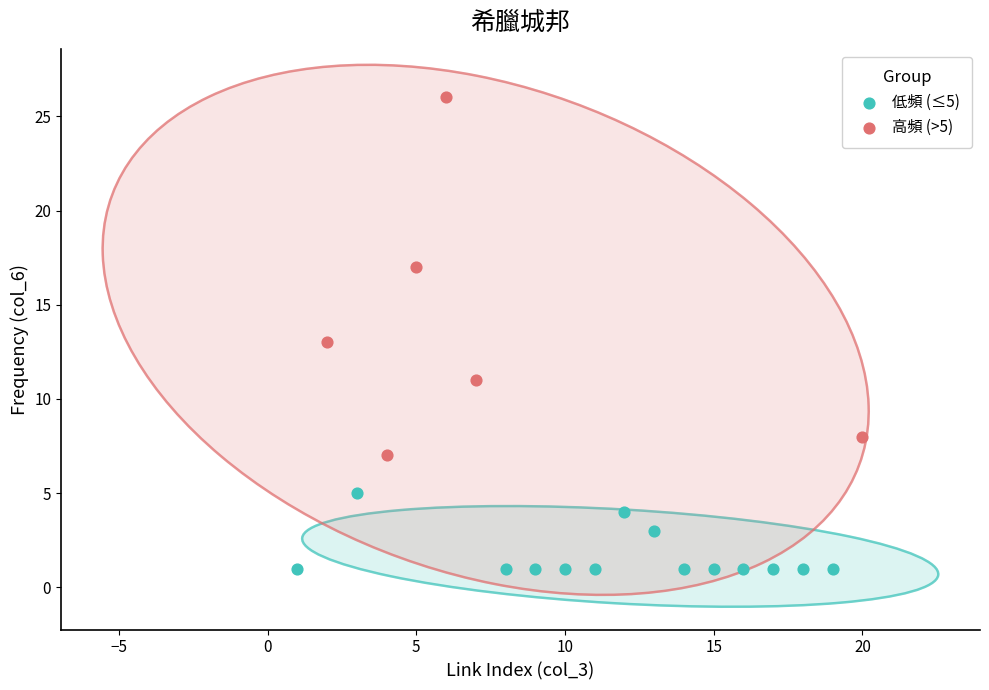

Which series contains the lowest Y value?

低頻 (≤5)